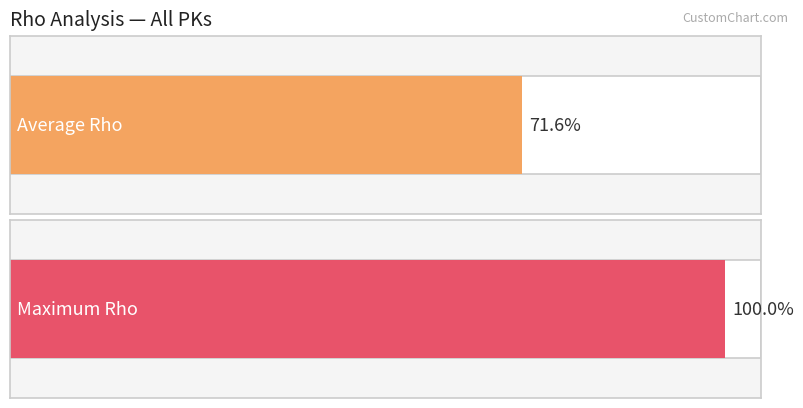

The chart shows a value of 52 at 130. True or false?

False